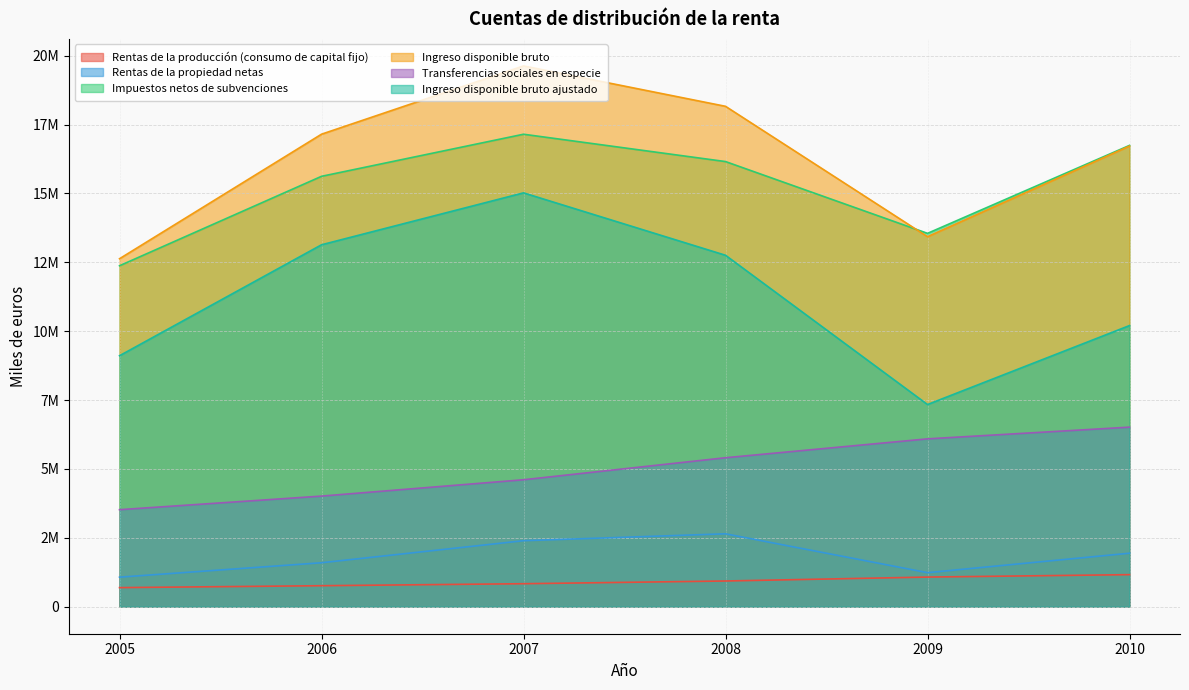

At how many categories does at least one series exceed 13876682?

4